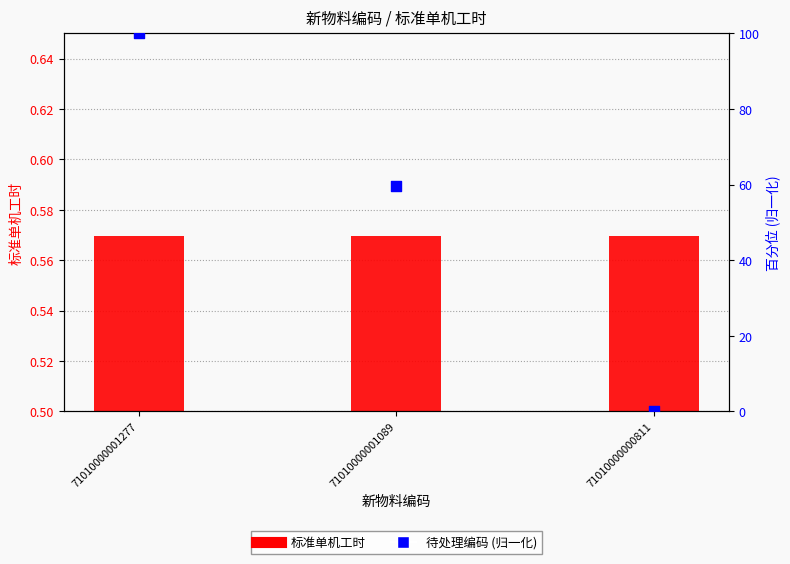

At which category is the sum across all series the highest?

71010000001277